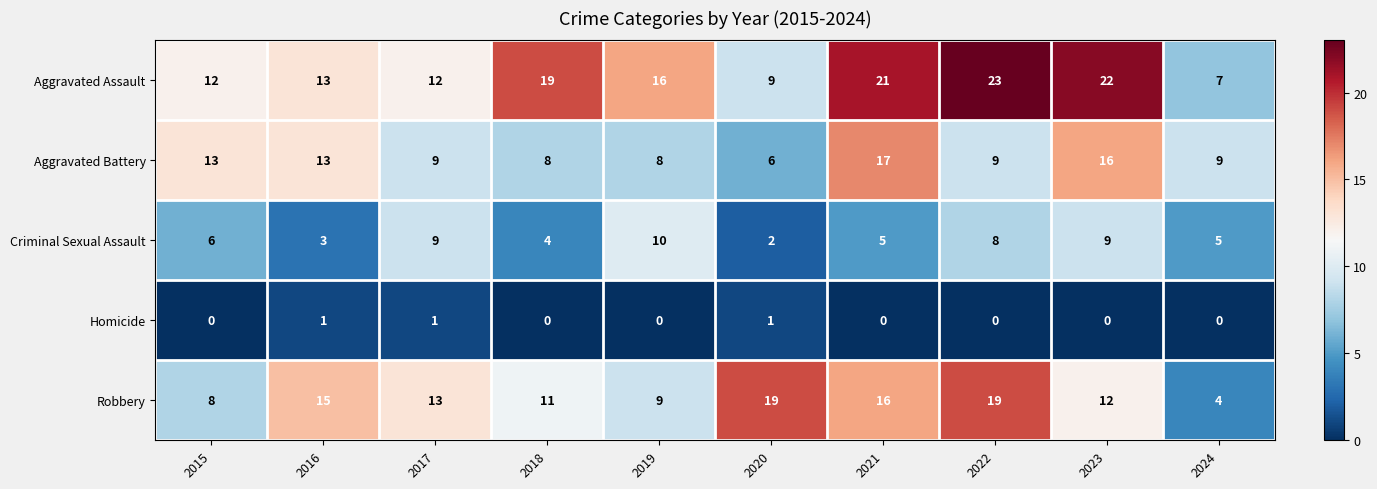

At 2020, list the series in order from largest to smallest.

Robbery, Aggravated Assault, Aggravated Battery, Criminal Sexual Assault, Homicide